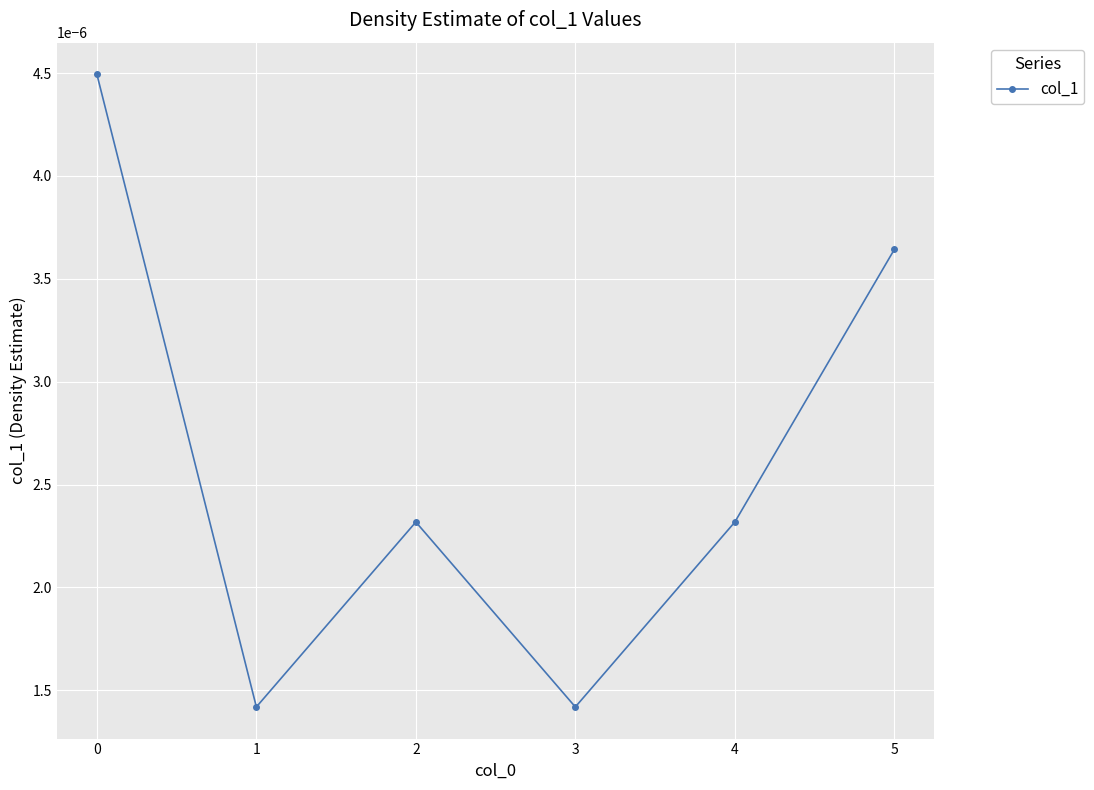

Where is the first local minimum?

1